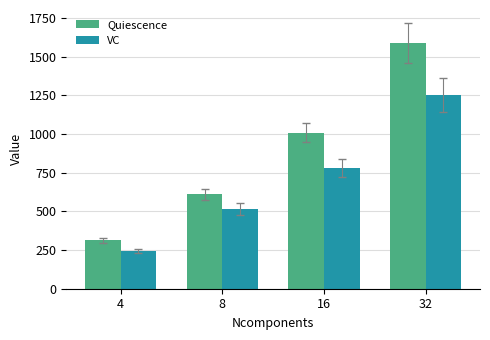

At 16, list the series in order from smallest to largest.

VC, Quiescence